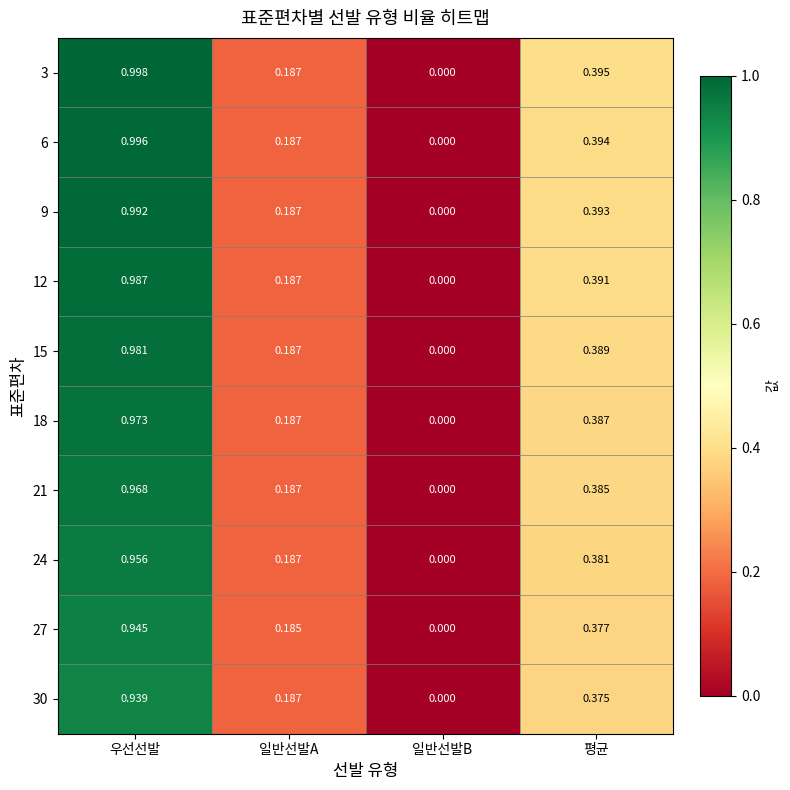

Which category has the lowest value across all series?

일반선발B